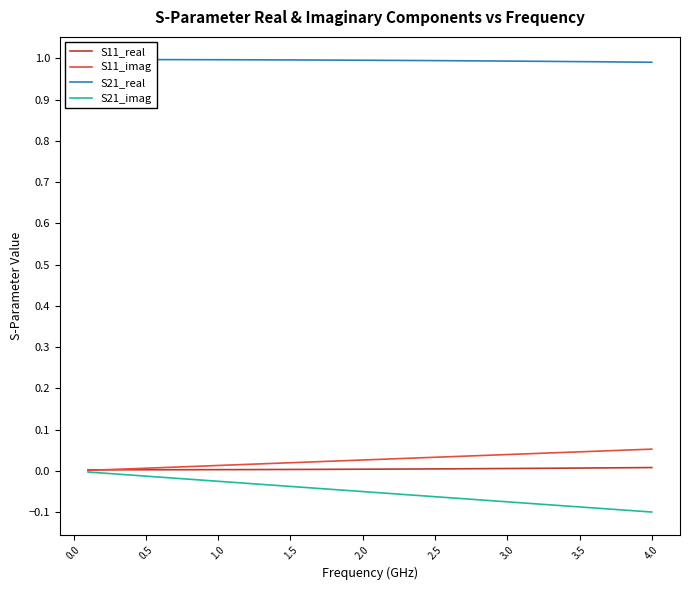

True or false: S11_real and S21_imag cross at least once.

False